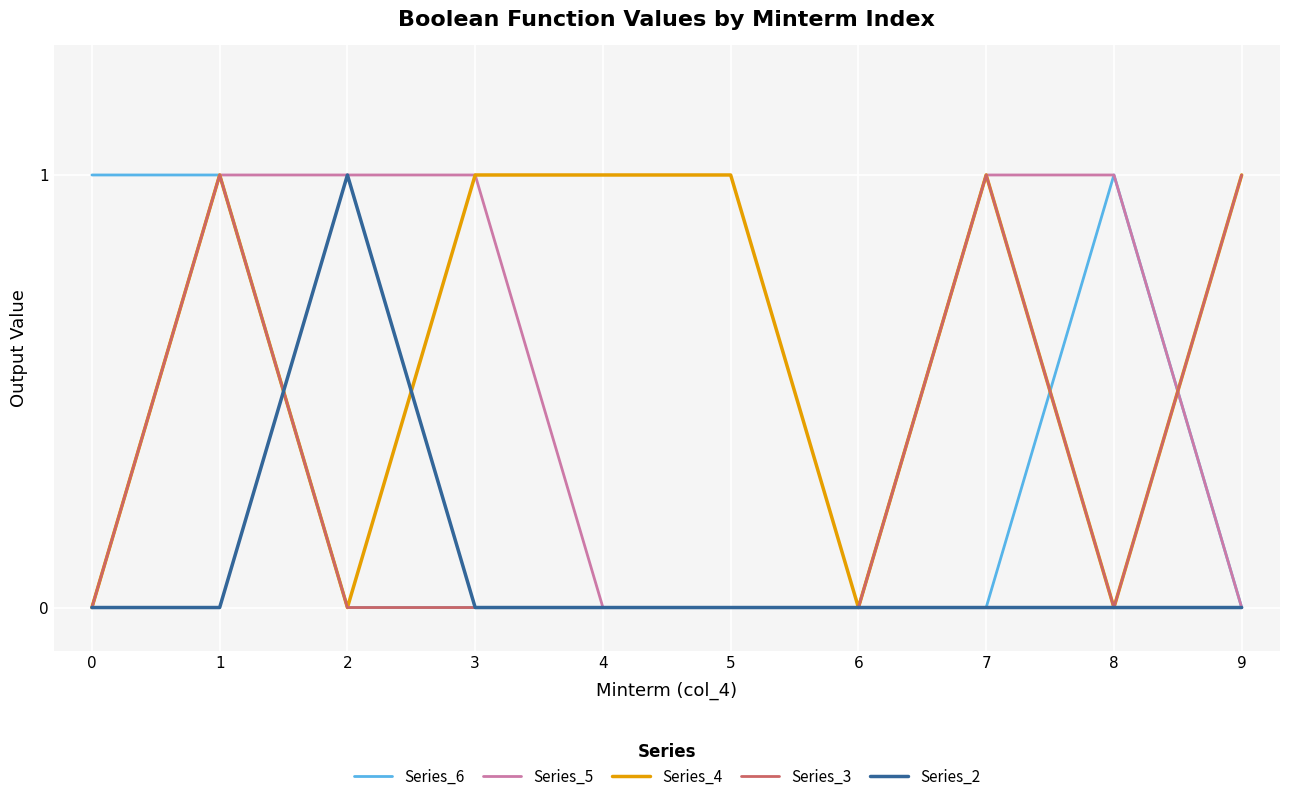

Which series has the largest total across all categories?

Series_4